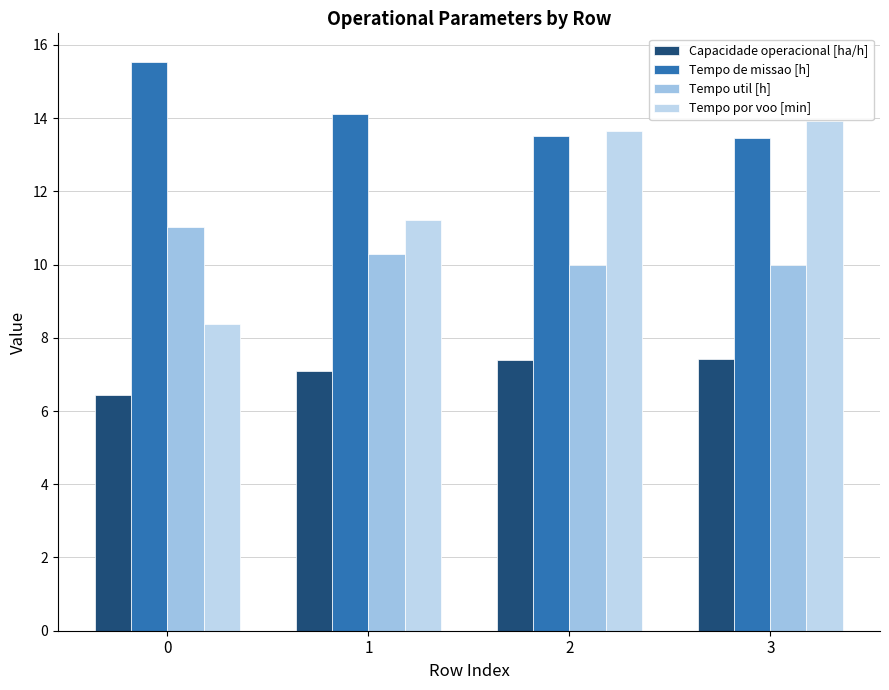

What are all the series names shown in the legend?

Capacidade operacional [ha/h], Tempo de missao [h], Tempo util [h], Tempo por voo [min]